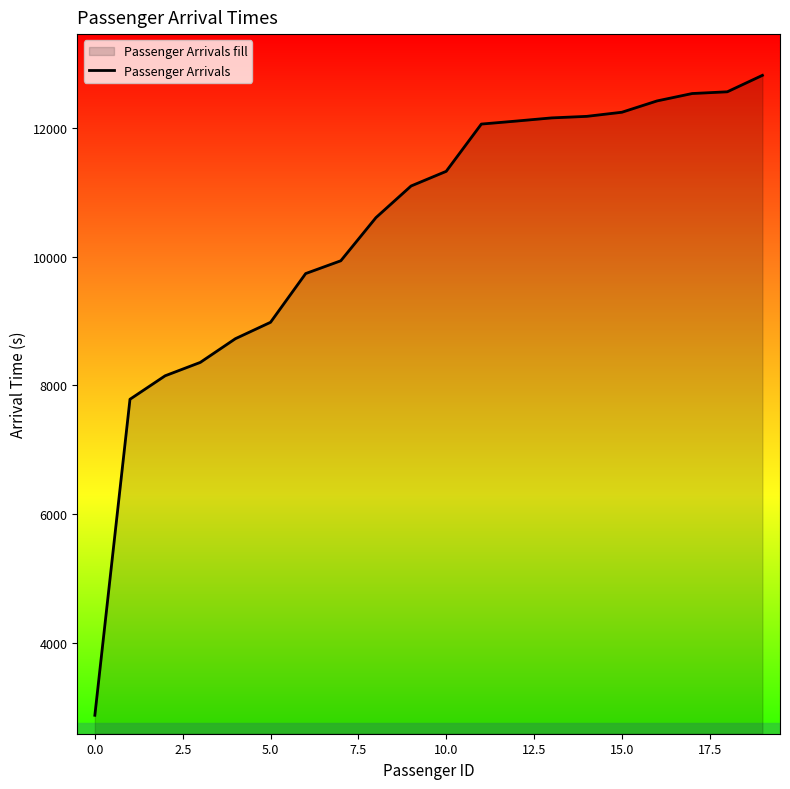

What is the minimum value shown in the chart?

2870